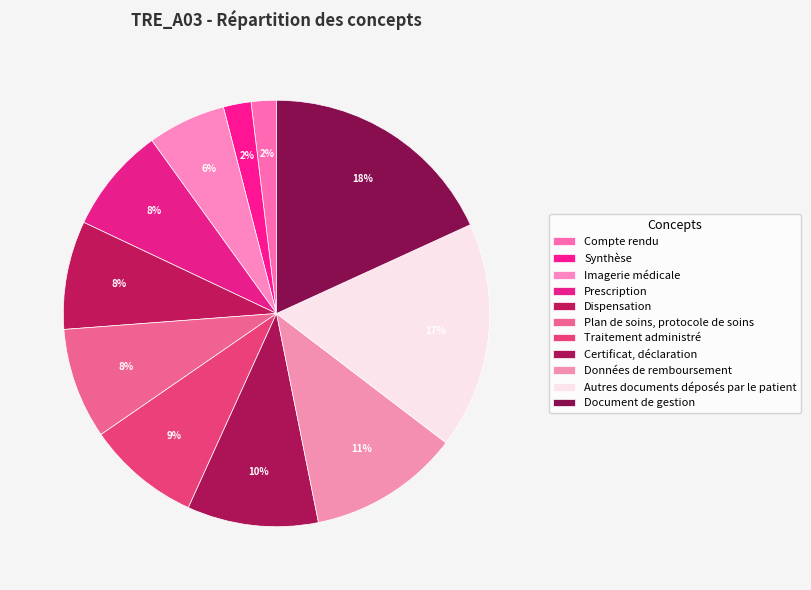

How many slices are in this pie chart?

11